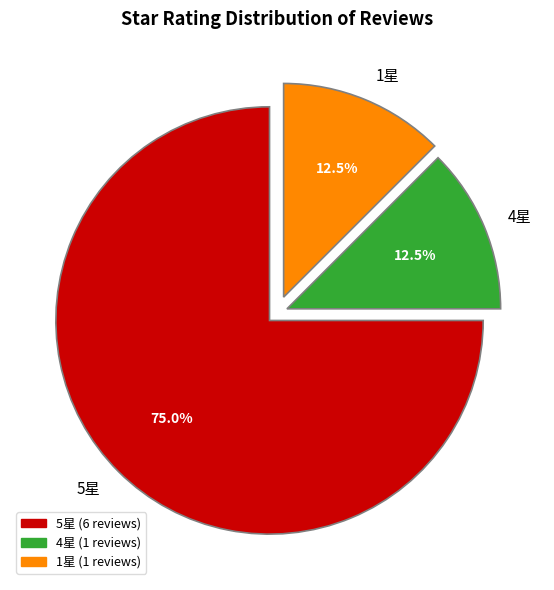

Do 4星 and 1星 together represent more than half of the pie?

No